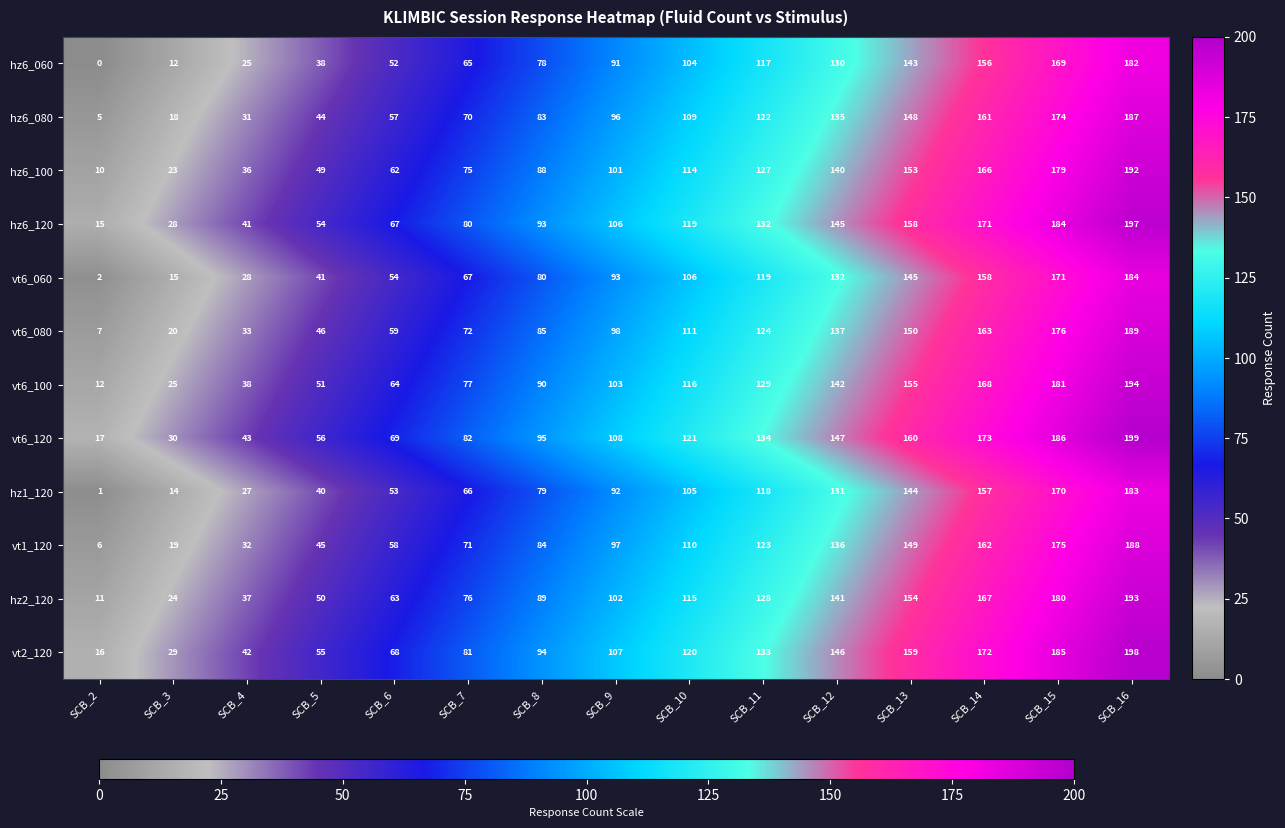

At which label is hz6_080 closest to 96?

SCB_9